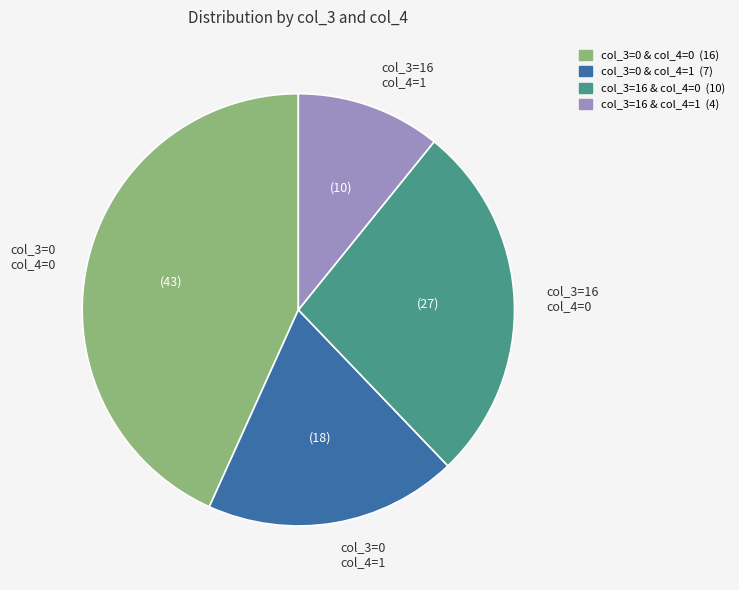

True or false: col_3=16 col_4=1 accounts for 11% of the total.

True